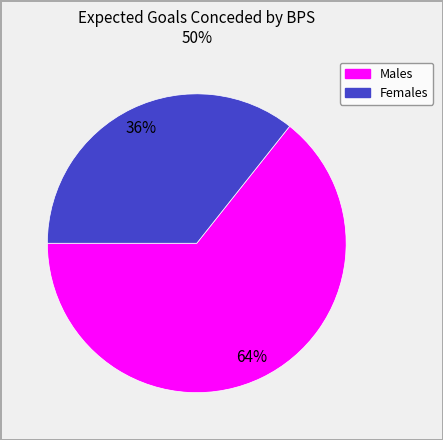

Is there a majority slice in this chart?

Yes